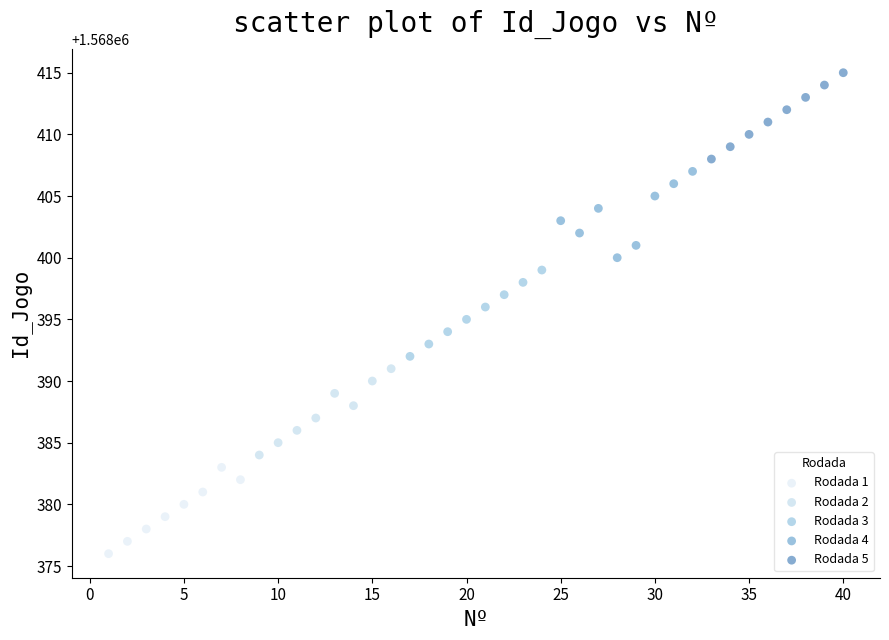

Which series reaches the minimum Y coordinate?

Rodada 1